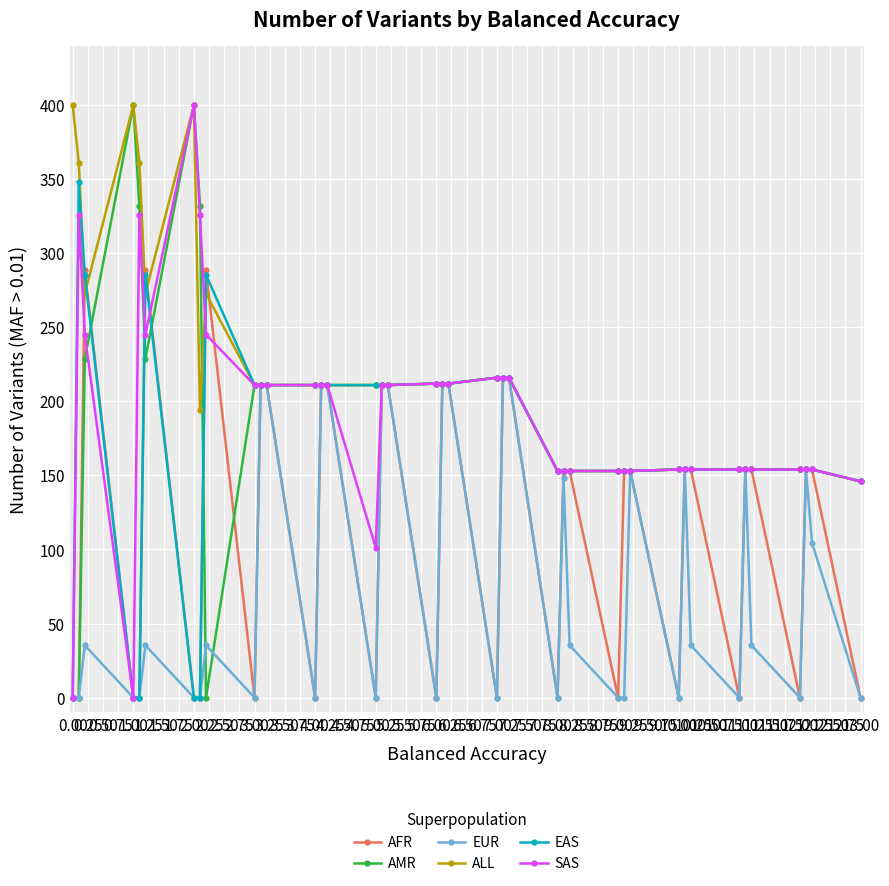

What is the value of the AFR point at the 11th from the left?

211.0